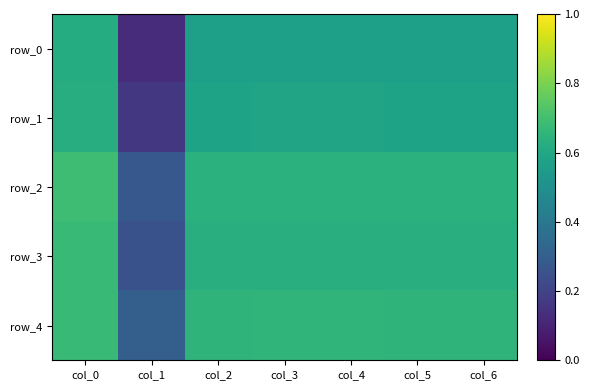

Is it true that row_1 equals 0.4 at col_5?

False